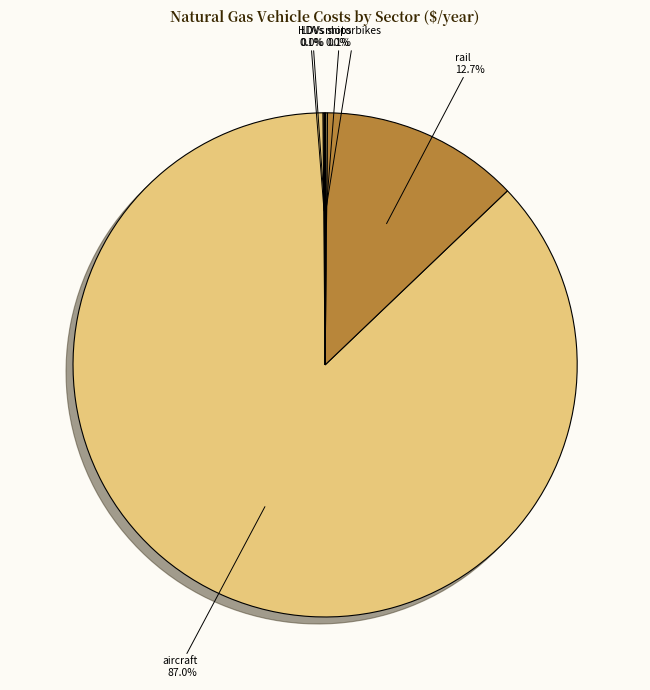

Which category accounts for the majority?

aircraft